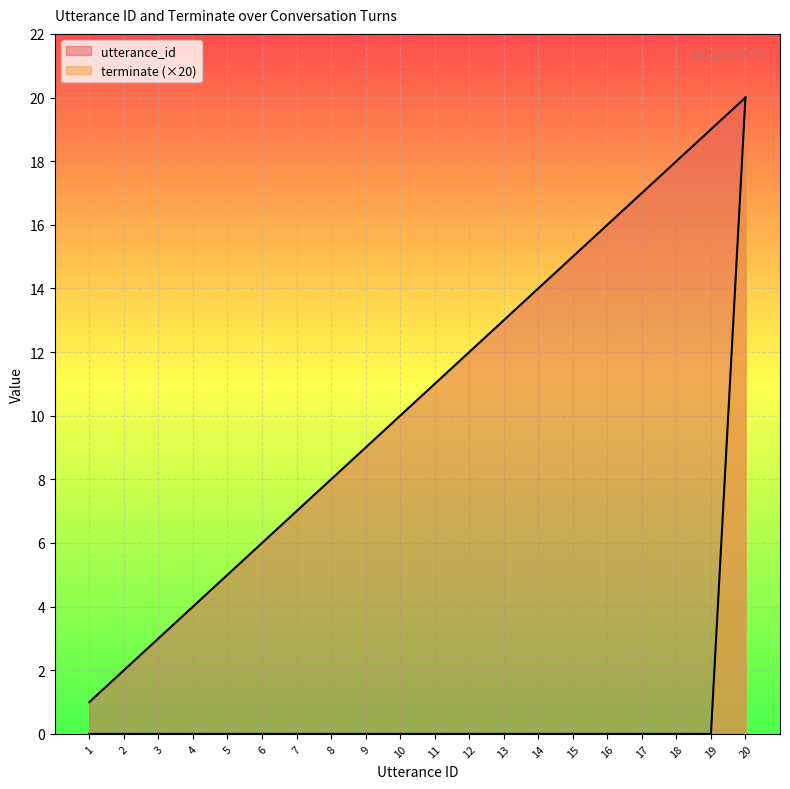

How many distinct data groups are displayed?

2